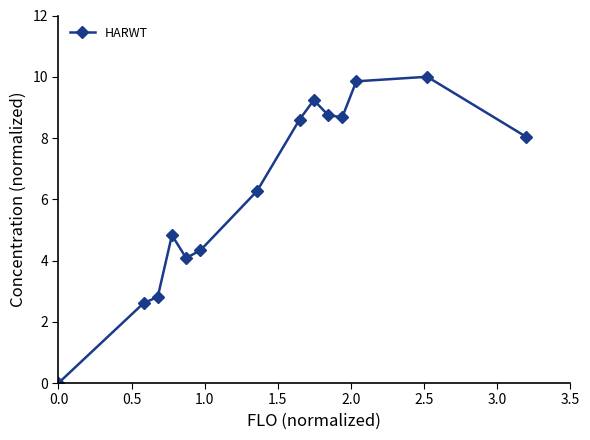

What is the value of the 14th point from the left?

8.0